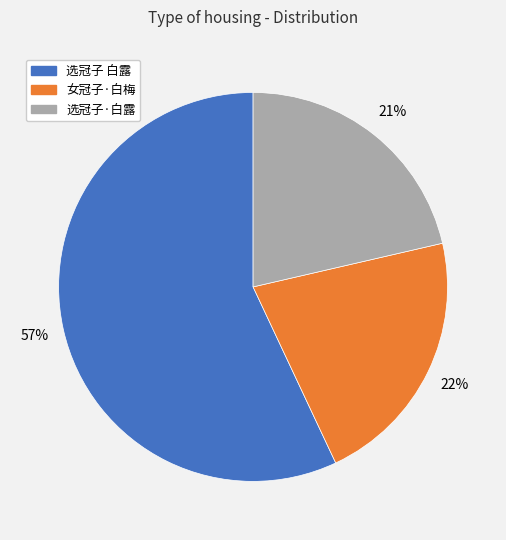

Is the sum of 女冠子·白梅 and 选冠子·白露 greater than half?

No